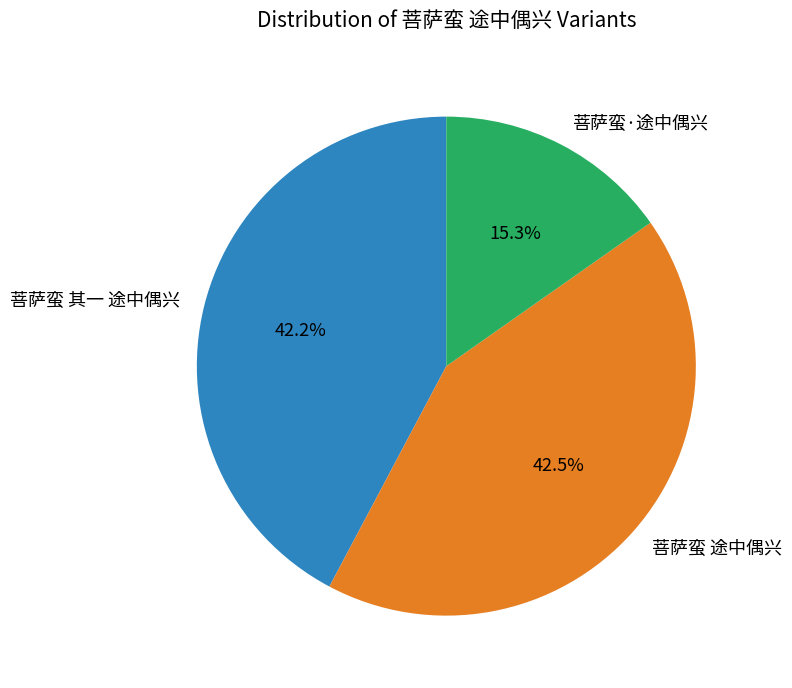

To the nearest percent, what portion does 菩萨蛮 其一 途中偶兴 represent?

42%